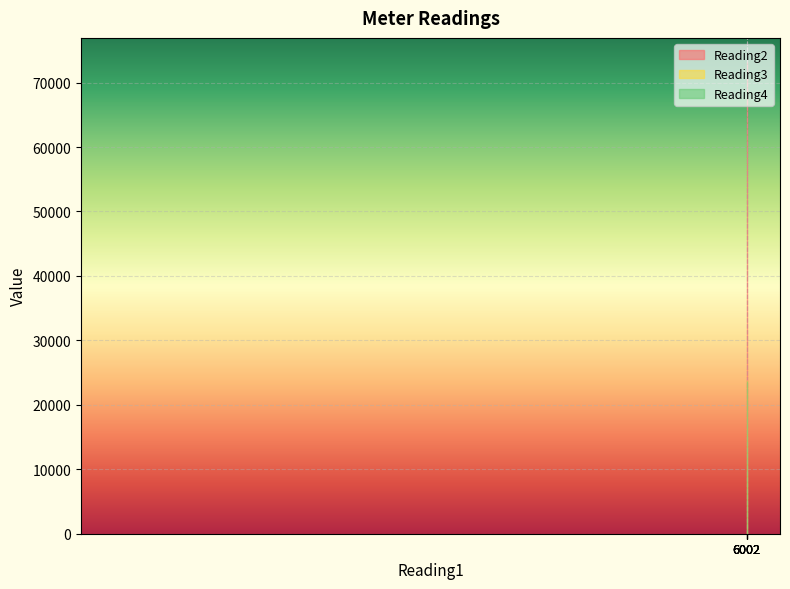

True or false: Reading2 and Reading3 cross at least once.

False